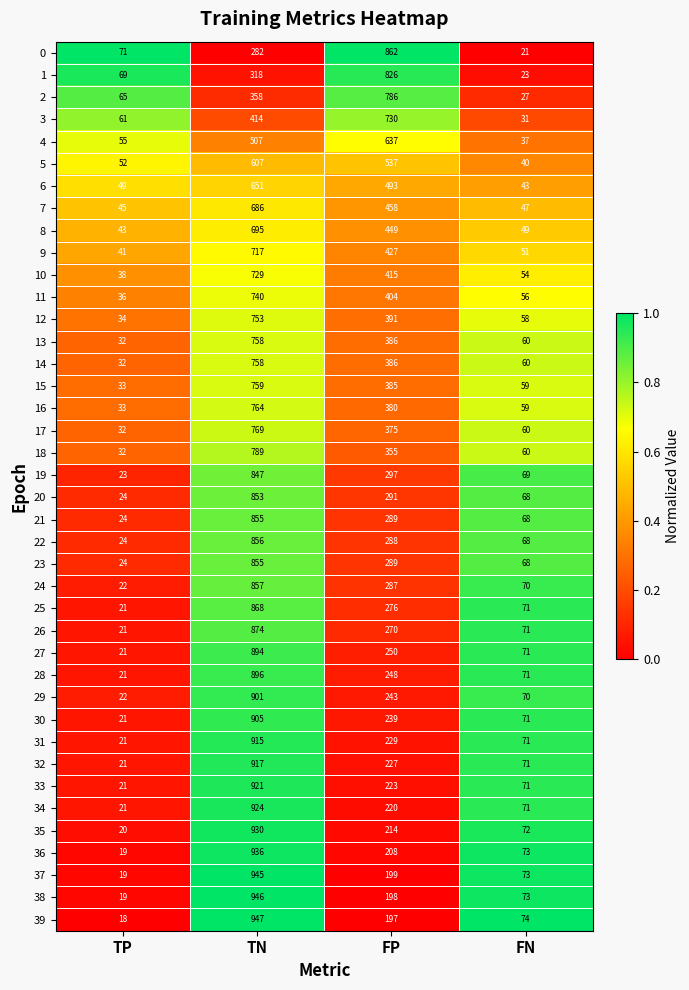

What is the total value across all series at TP?

1300